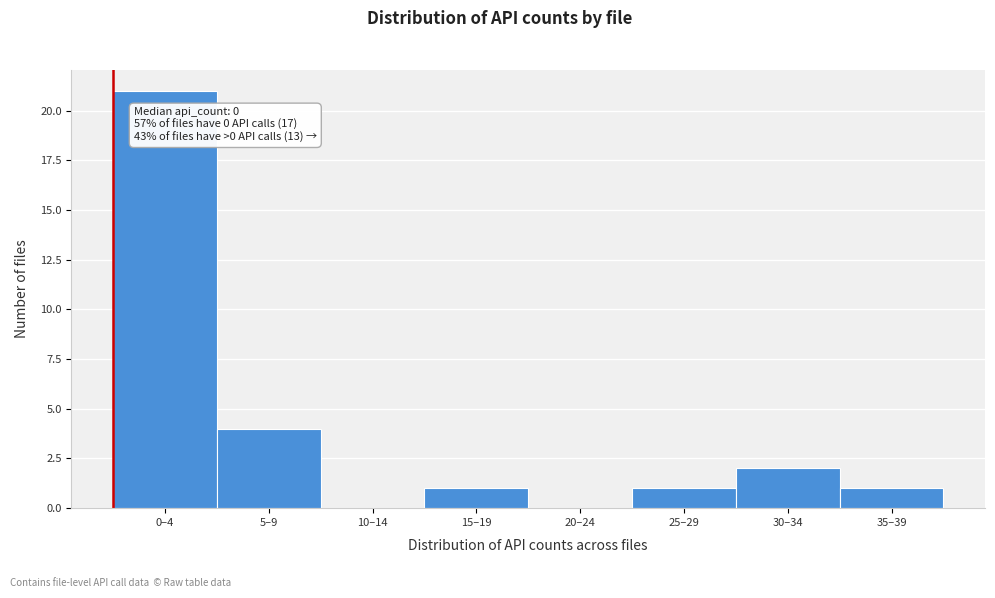

Reading left to right, what are all the values shown in this chart?

0–4=21	5–9=4	10–14=0	15–19=1	20–24=0	25–29=1	30–34=2	35–39=1